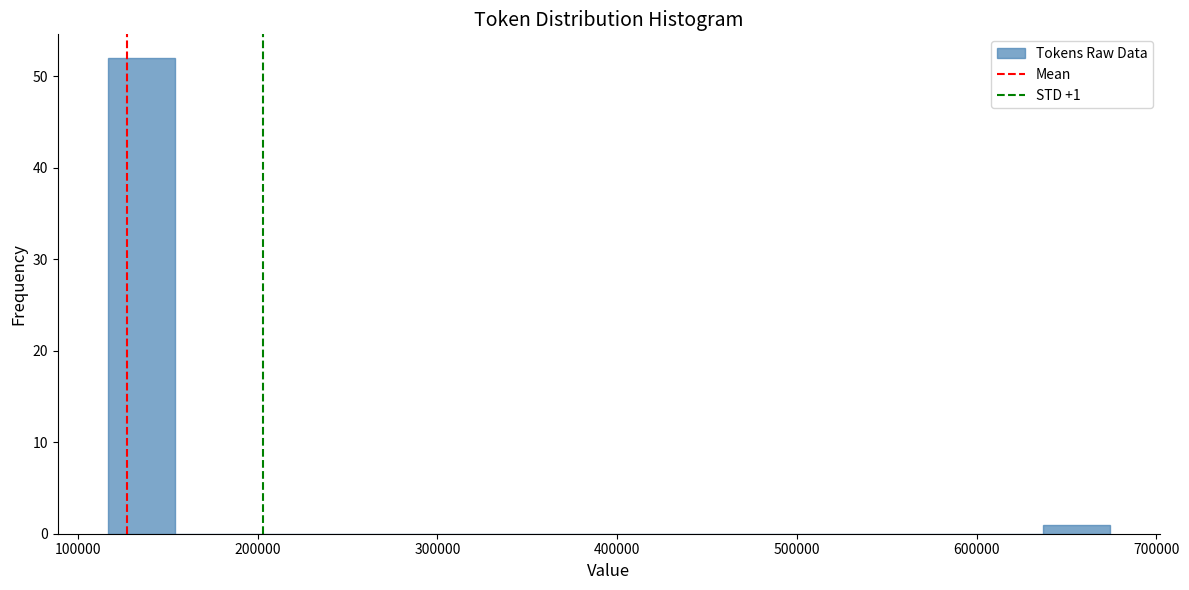

Around what value on the x-axis is the tallest bar? Give the approximate position of its centre, as read against the axis.

140000